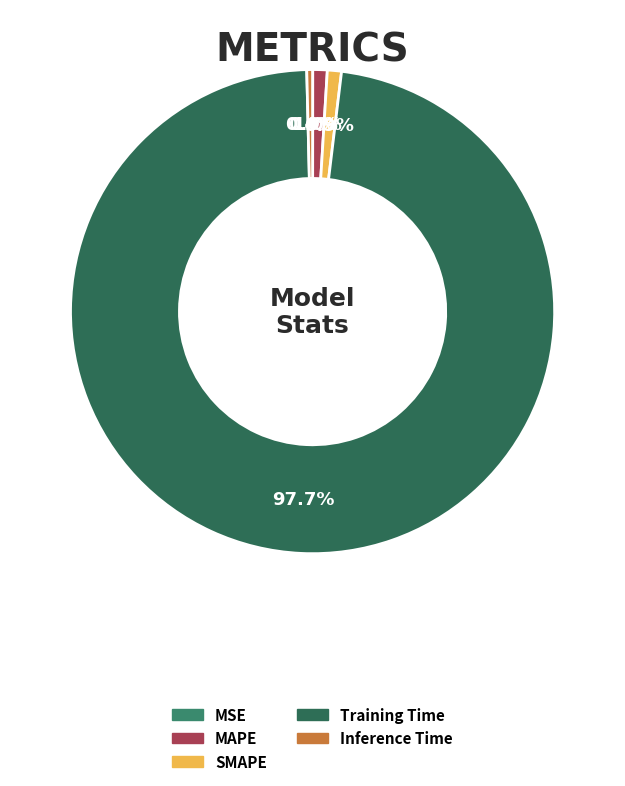

How many slices are in this pie chart?

5